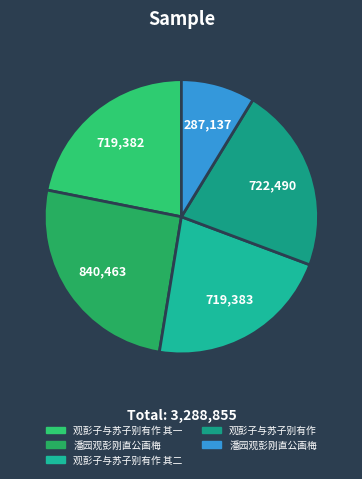

Which slice is the largest?

潘园观彭刚直公画梅